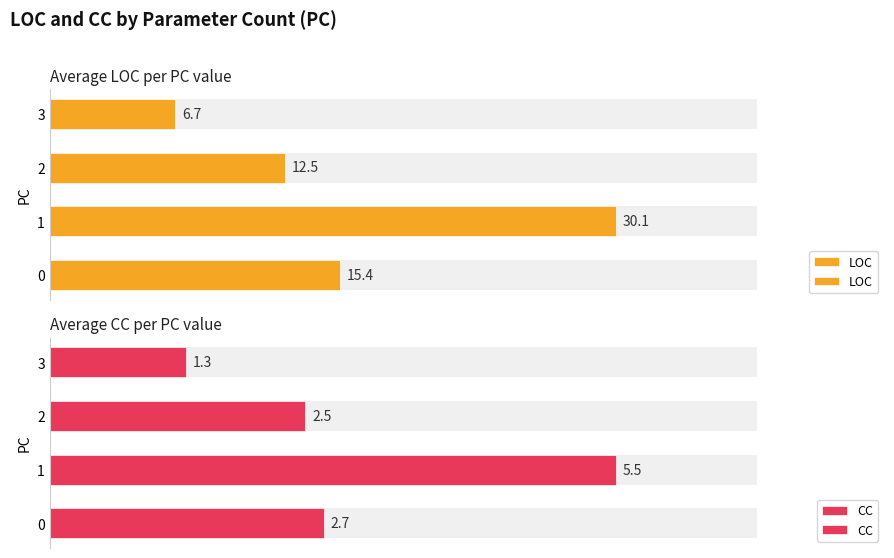

How many data points in LOC are above 15?

2